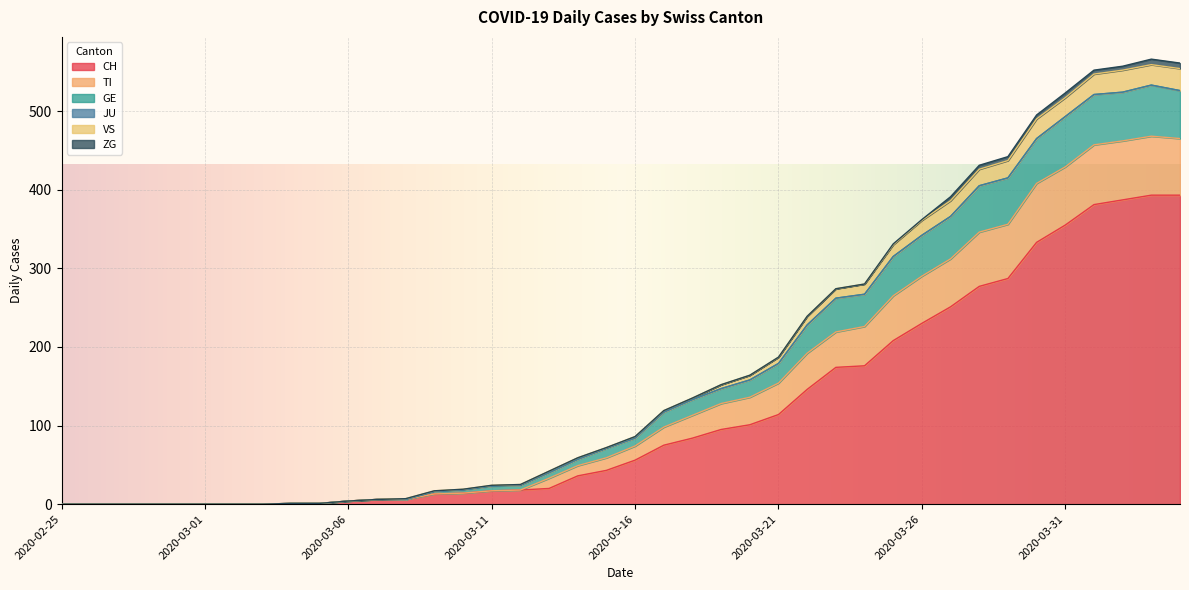

Does the chart display data point markers on the line(s)?

No